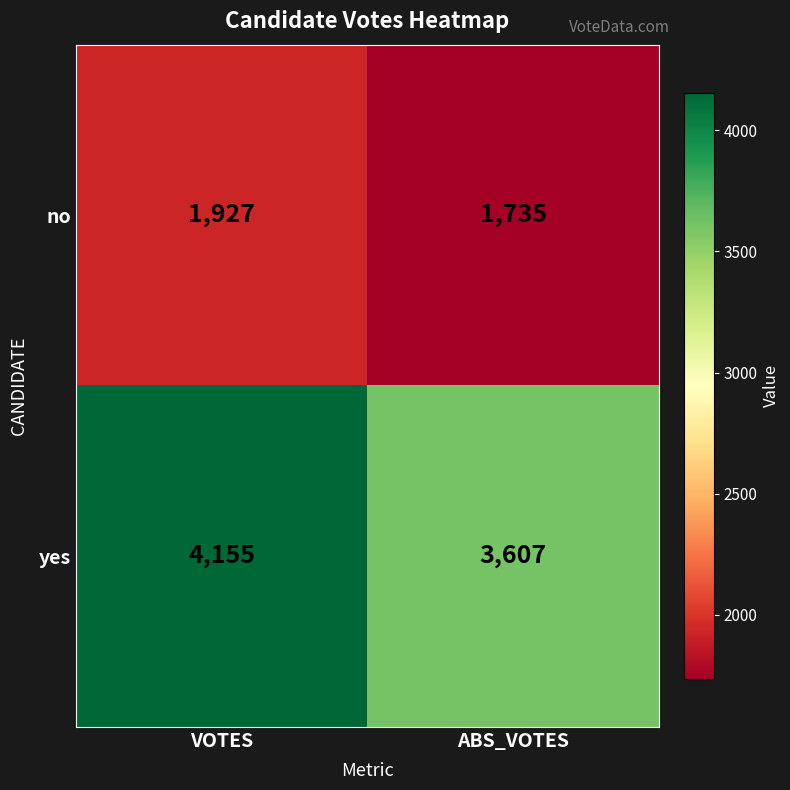

What is the difference between the maximum and minimum values in the yes series?

548